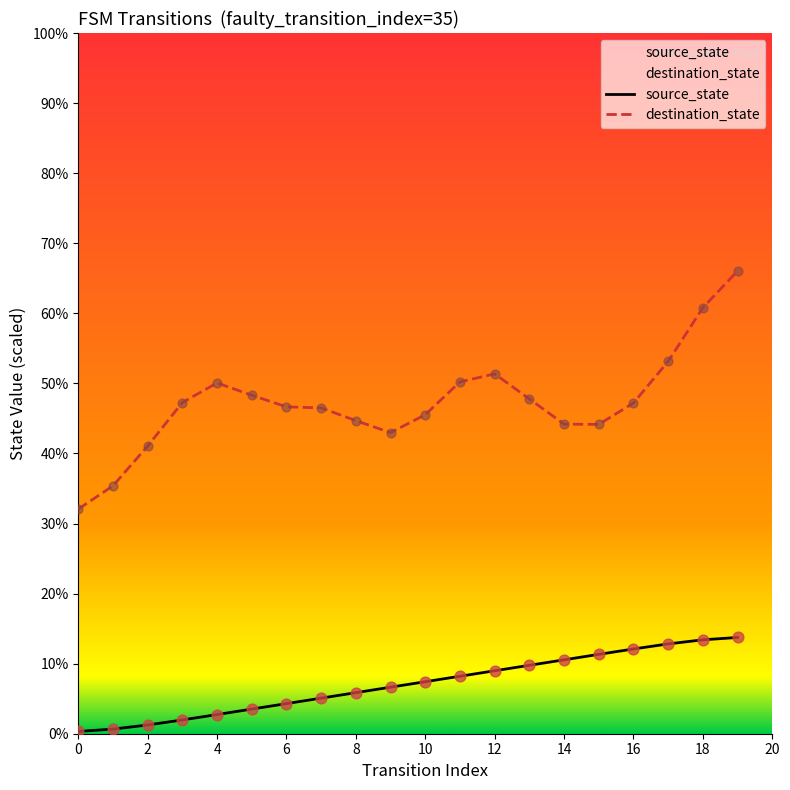

What are all the series names shown in the legend?

source_state, destination_state